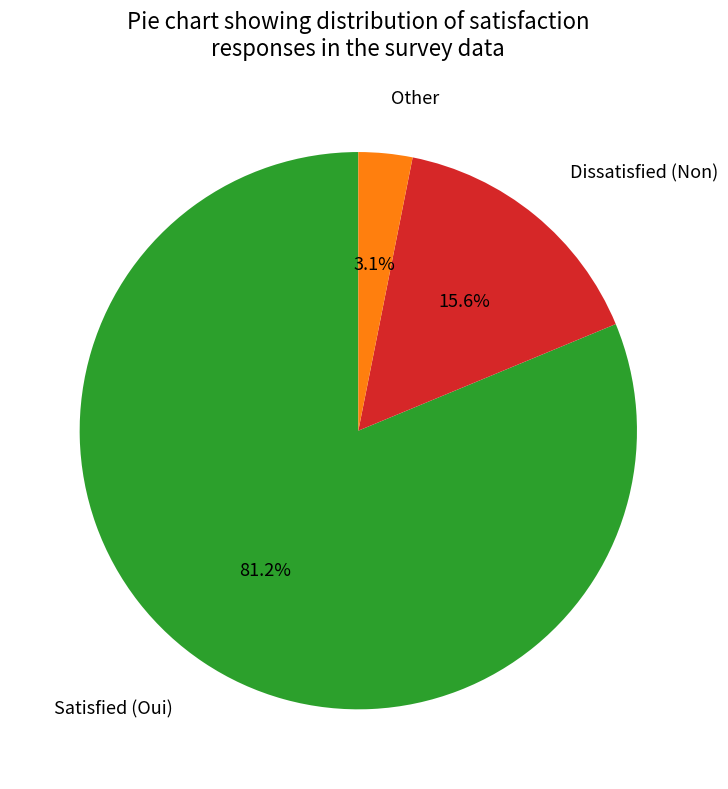

Is there any slice that represents more than half of the pie?

Yes